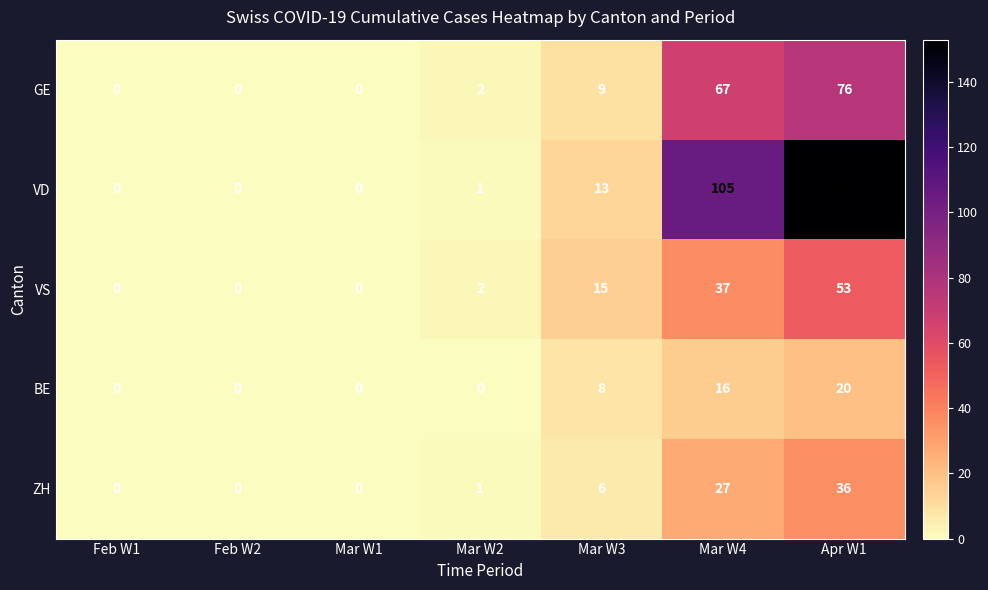

What is the difference between the VD values at Mar W3 and Mar W4?

92